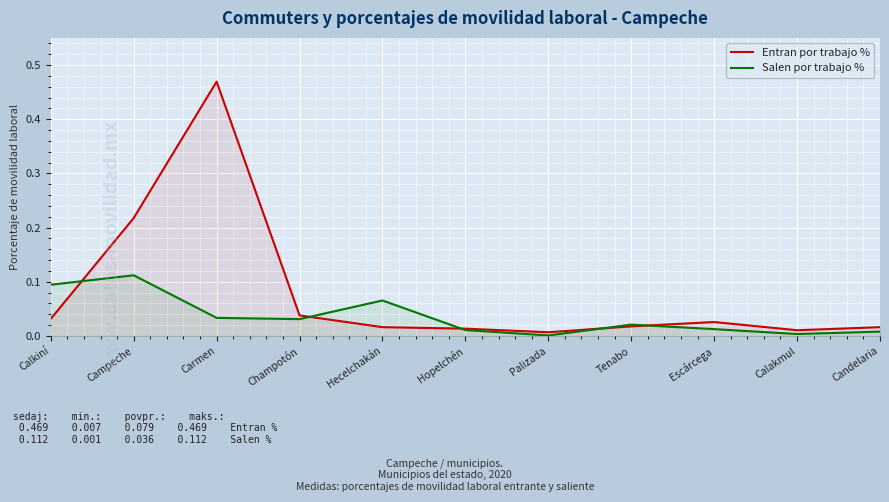

Reading right to left, list all the values displayed in this chart.

Entran por trabajo %: Candelaria=0.0	Calakmul=0.0	Escárcega=0.0	Tenabo=0.0	Palizada=0.0	Hopelchén=0.0	Hecelchakán=0.0	Champotón=0.0	Carmen=0.5	Campeche=0.2	Calkiní=0.0
Salen por trabajo %: Candelaria=0.0	Calakmul=0.0	Escárcega=0.0	Tenabo=0.0	Palizada=0.0	Hopelchén=0.0	Hecelchakán=0.1	Champotón=0.0	Carmen=0.0	Campeche=0.1	Calkiní=0.1